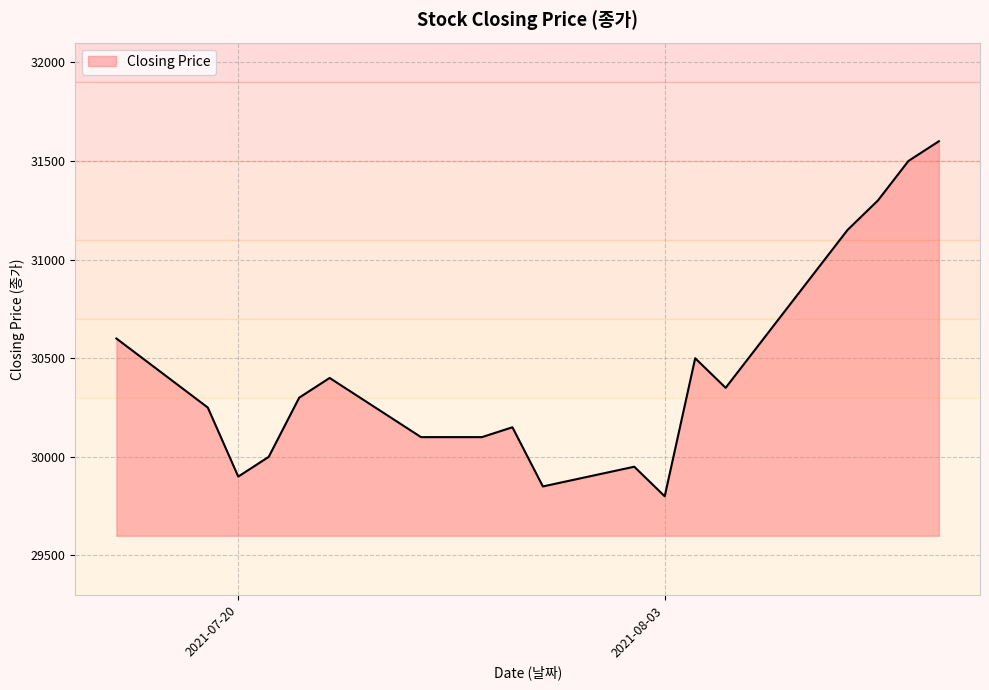

What is the minimum value shown in the chart?

29800